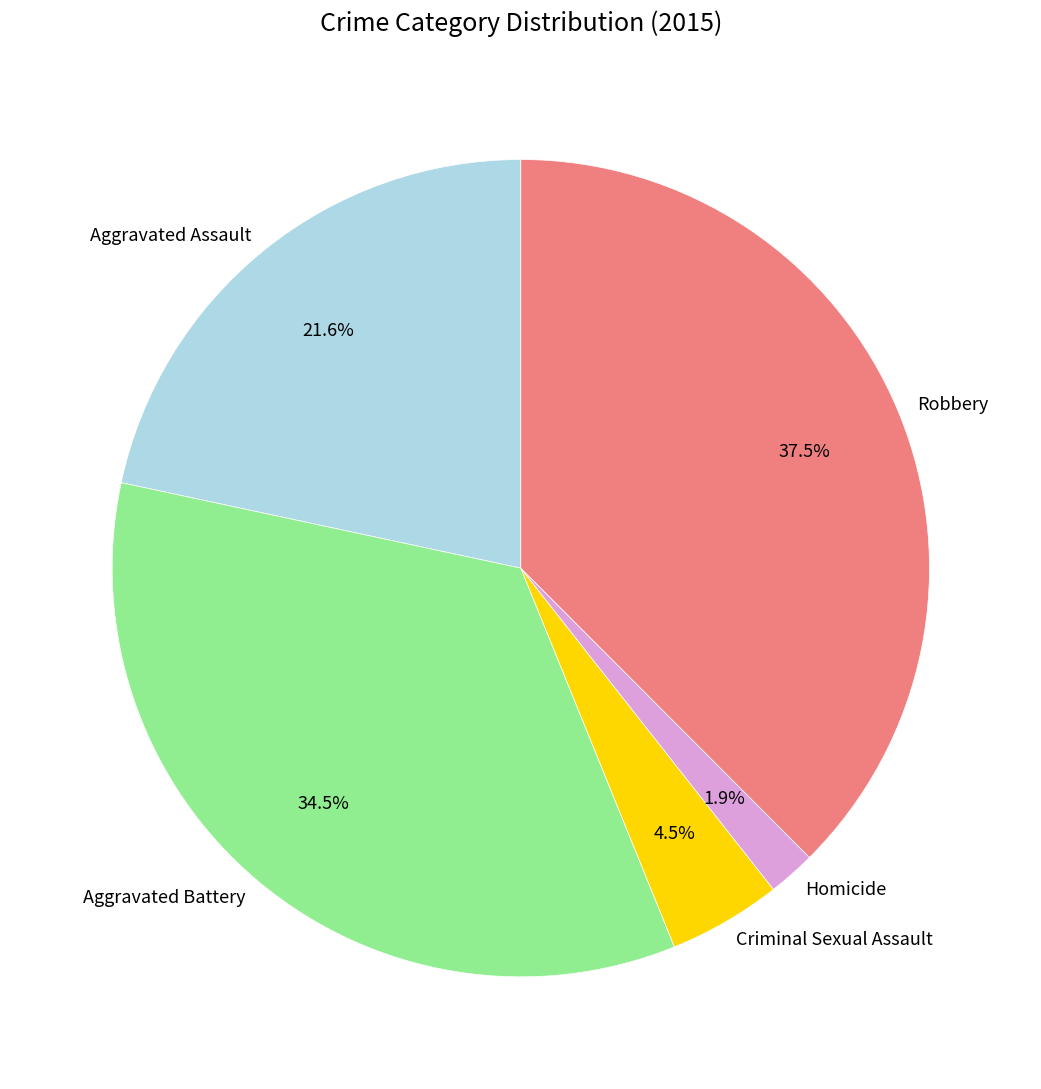

How many slices are in this pie chart?

5